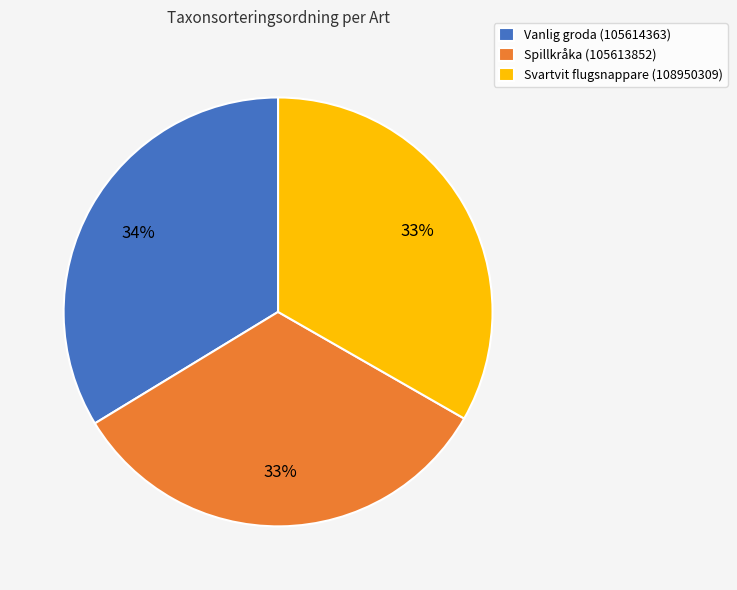

To the nearest percent, what is the combined percentage of Spillkråka (105613852) and Vanlig groda (105614363)?

67%